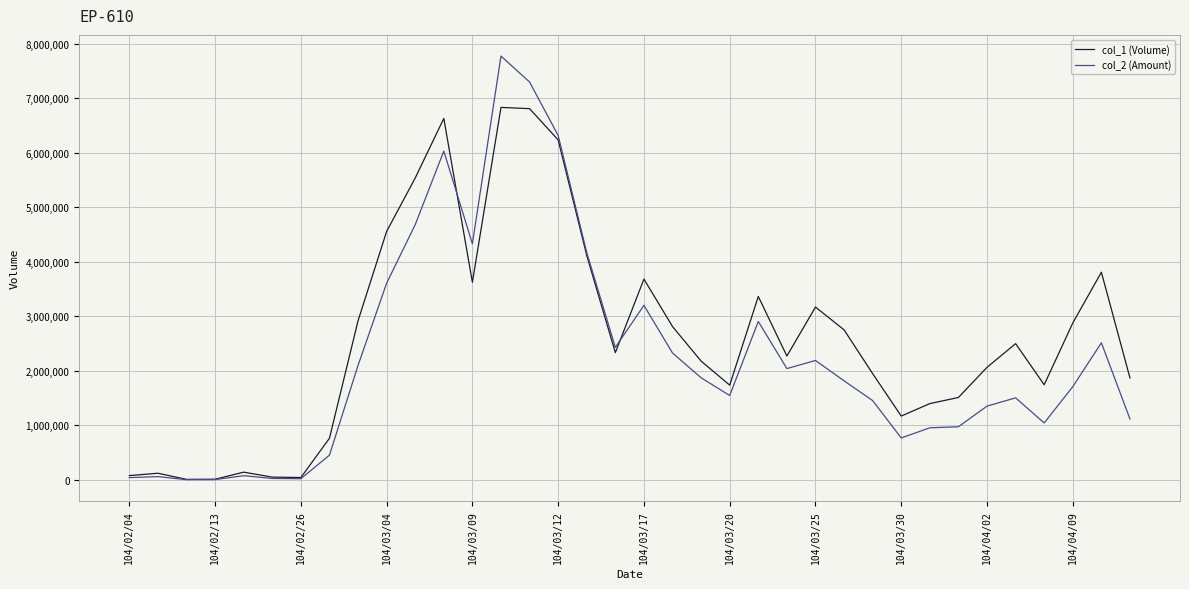

Which series has the largest range (max minus min)?

col_2 (Amount)